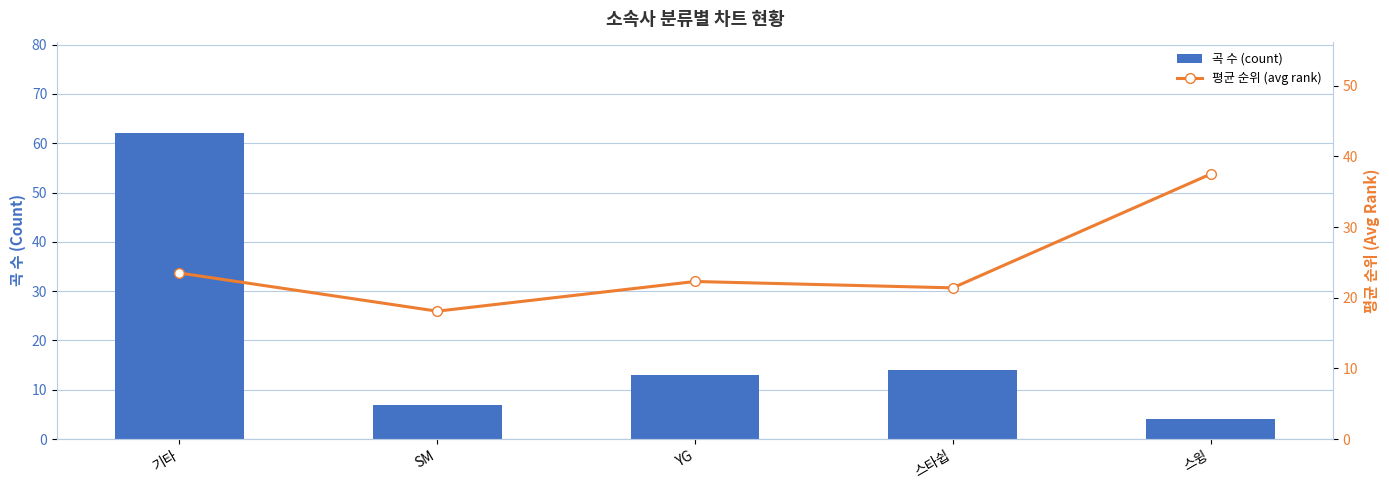

What is the difference between the maximum and second lowest values in the 평균 순위 (avg rank) series?

16.1